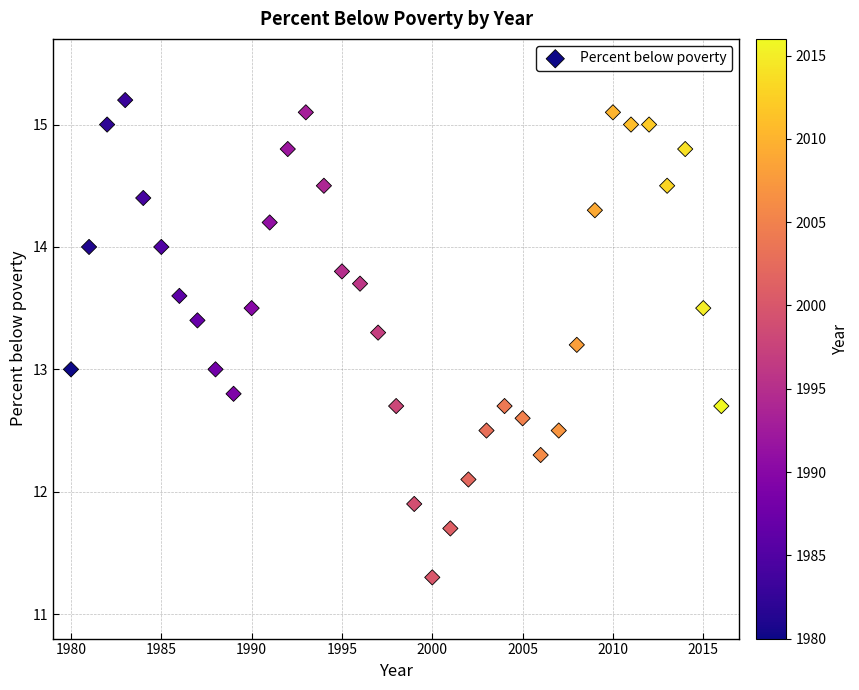

What is the range of X values (max minus min)?

36.0